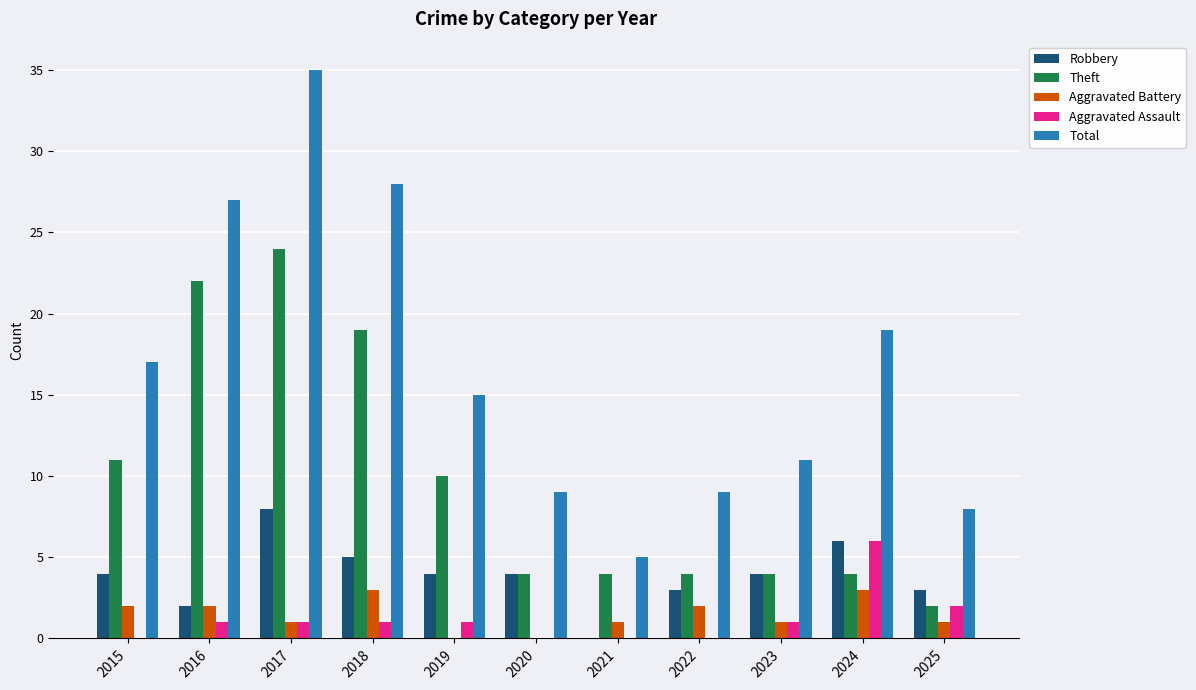

Is the value of Robbery at 2016 greater than the value of Aggravated Battery at 2019?

Yes